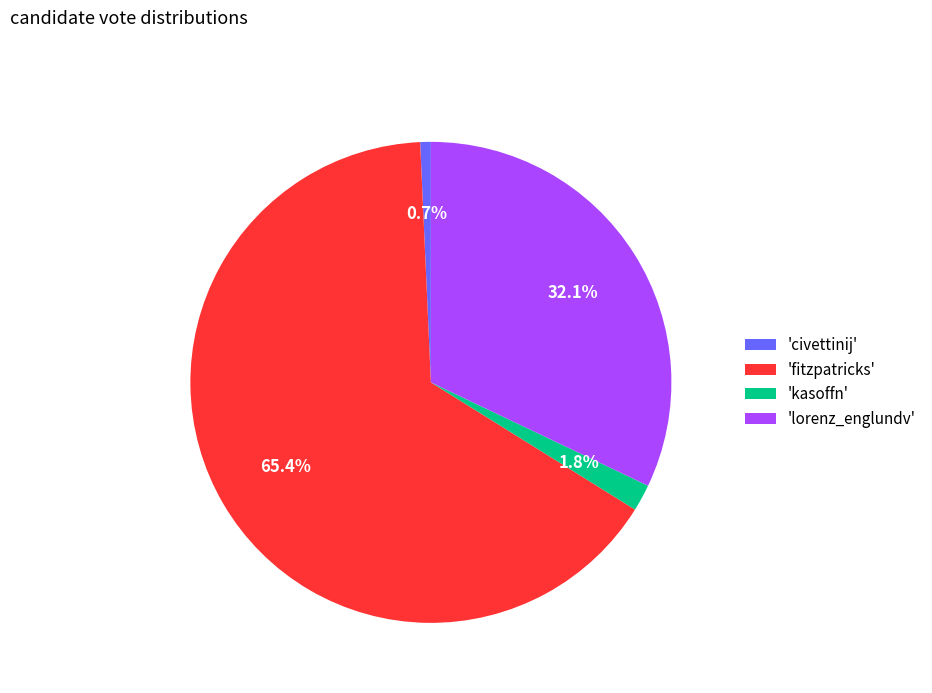

What is the majority slice?

'fitzpatricks'